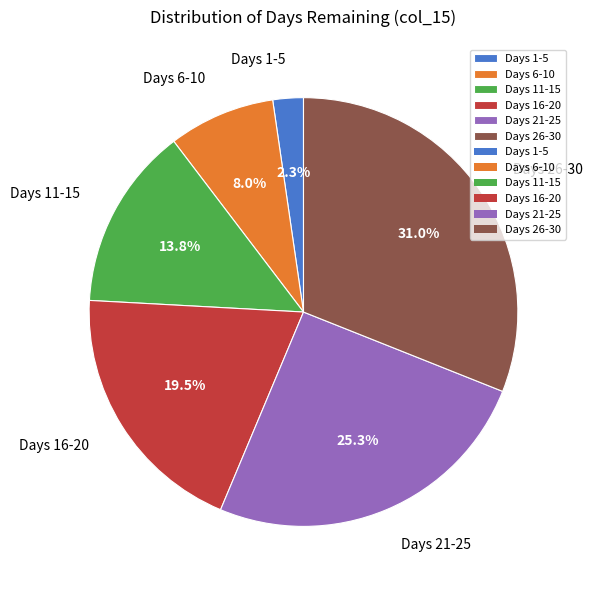

Do Days 6-10 and Days 26-30 together represent more than half of the pie?

No